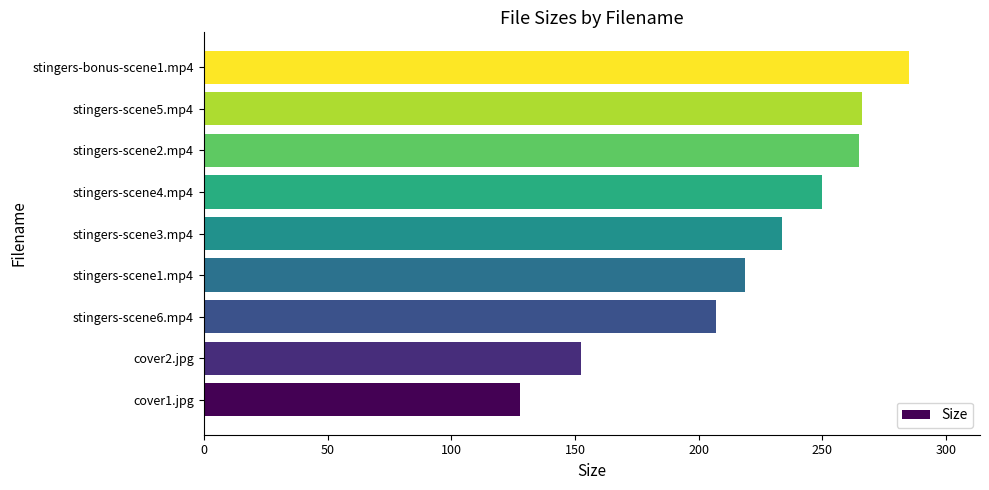

Are the bars grouped side by side (vs. stacked)?

No